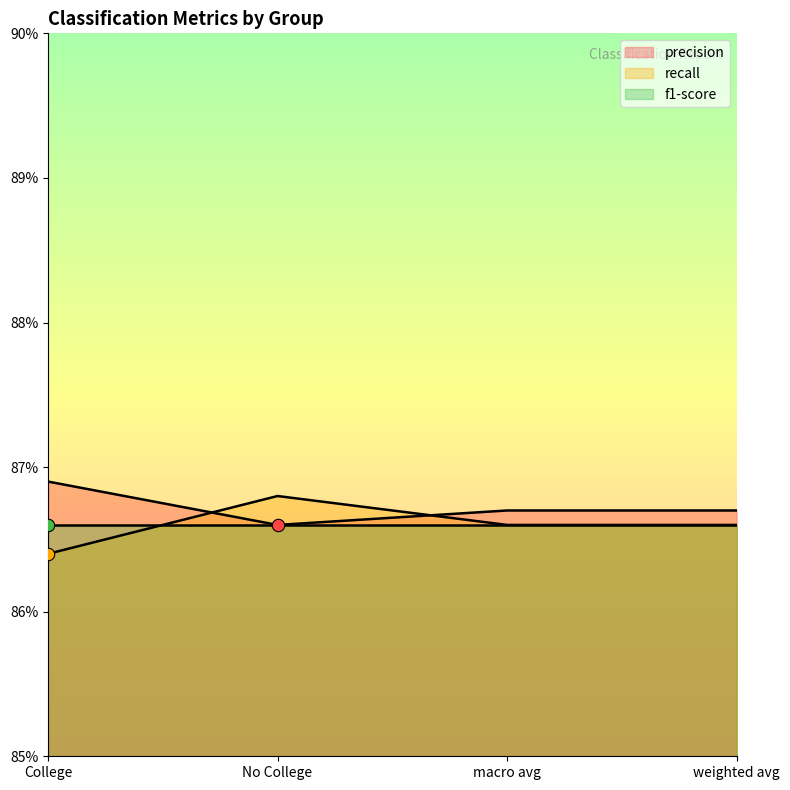

Which series reaches the minimum Y coordinate?

recall